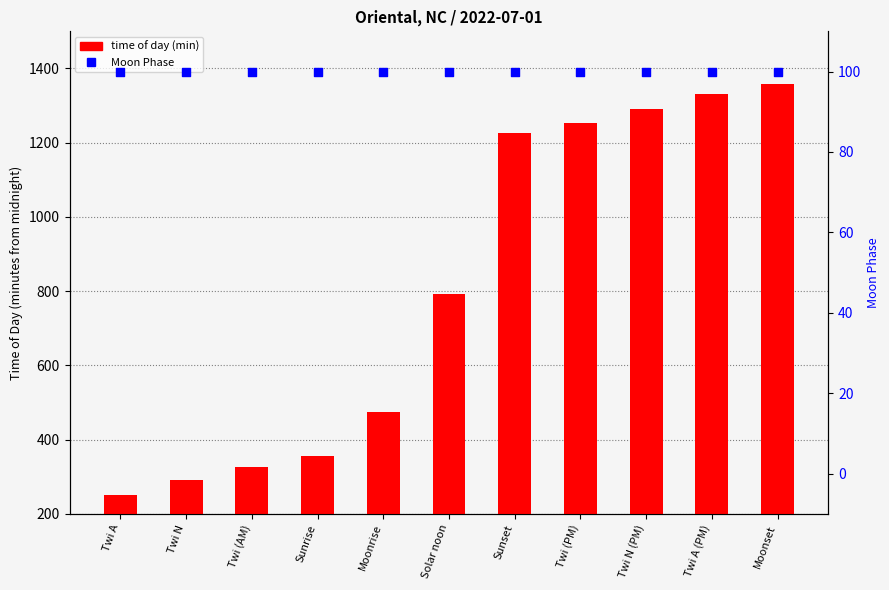

Which series has the widest spread of Y values?

time (minutes)